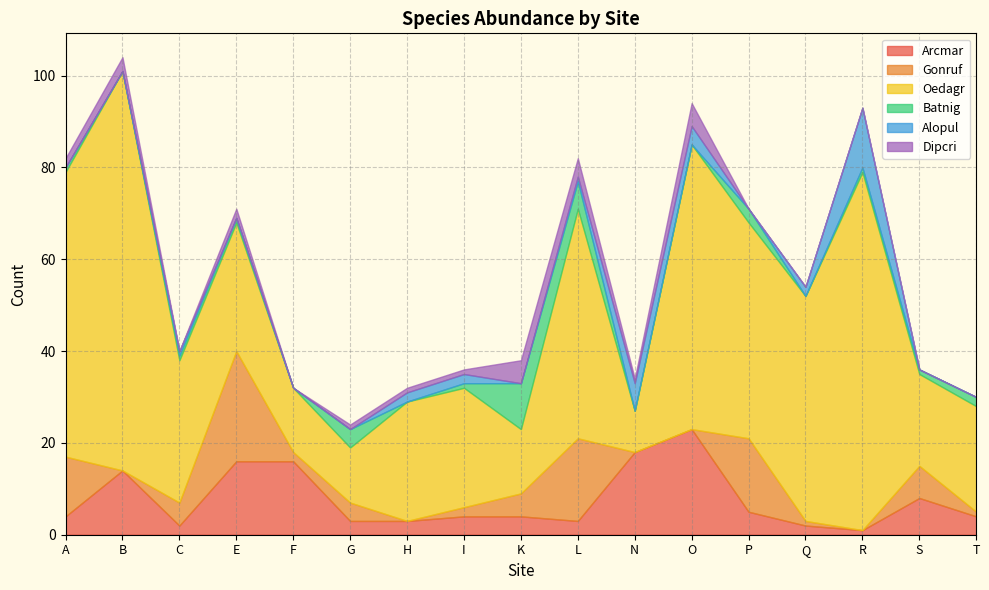

How many data points in Gonruf are above 2?

8